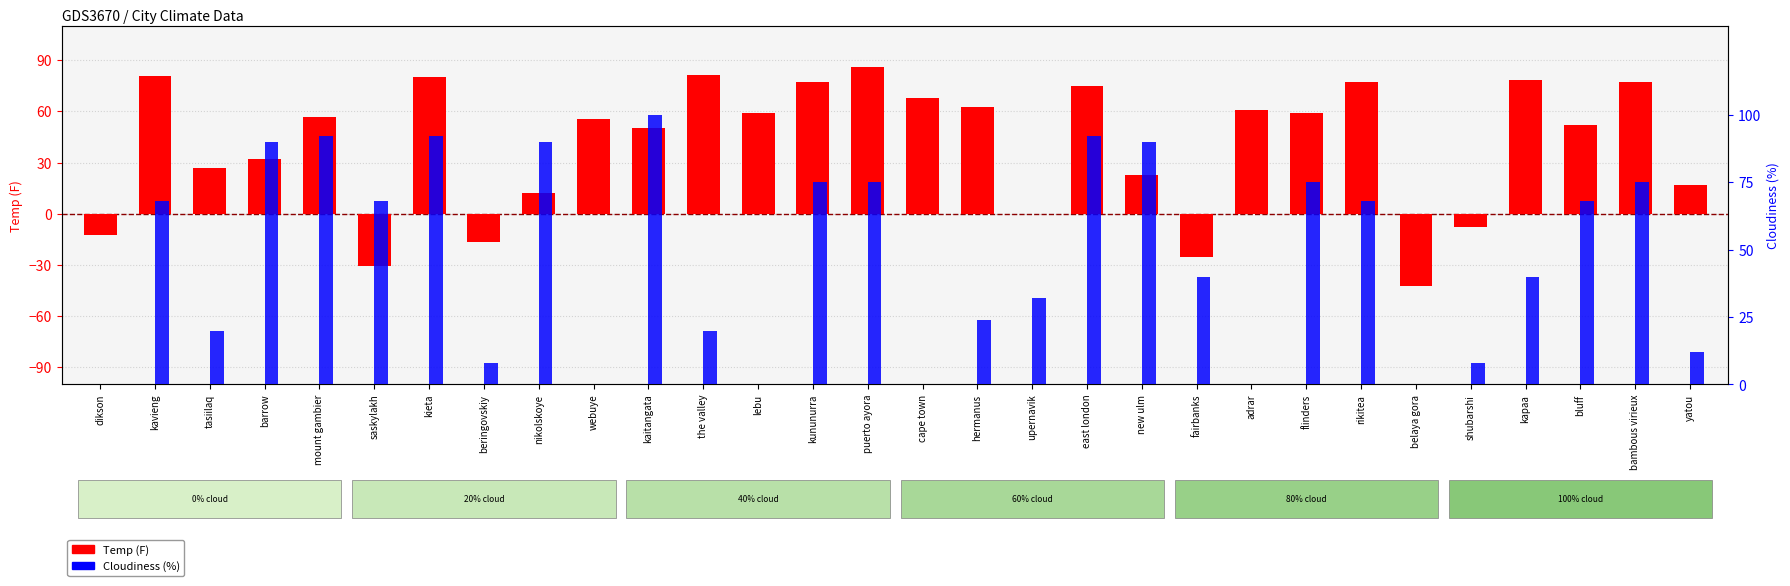

Where is Temp (F) nearest to the value 21?

new ulm